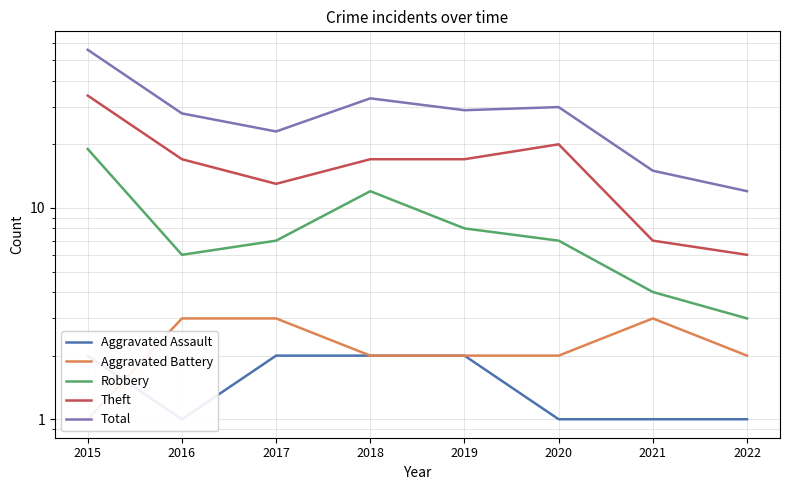

Reading left to right, what are all the values shown in this chart?

Aggravated Assault: 2	1	2	2	2	1	1	1
Aggravated Battery: 1	3	3	2	2	2	3	2
Robbery: 19	6	7	12	8	7	4	3
Theft: 34	17	13	17	17	20	7	6
Total: 56	28	23	33	29	30	15	12